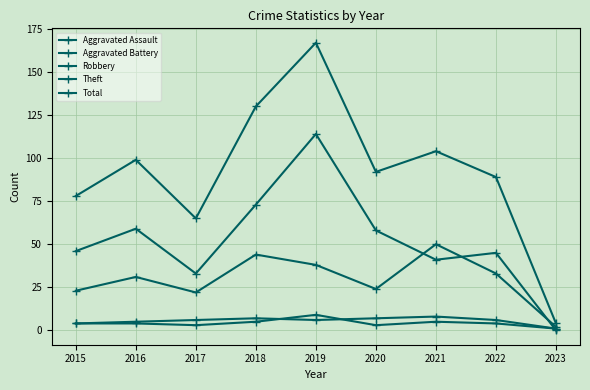

List the labels in order of Theft value, smallest first.

2023, 2017, 2021, 2022, 2015, 2020, 2016, 2018, 2019